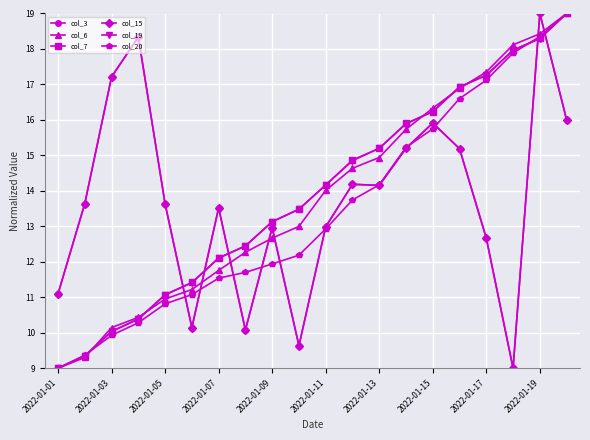

Does the chart have visible grid lines?

Yes